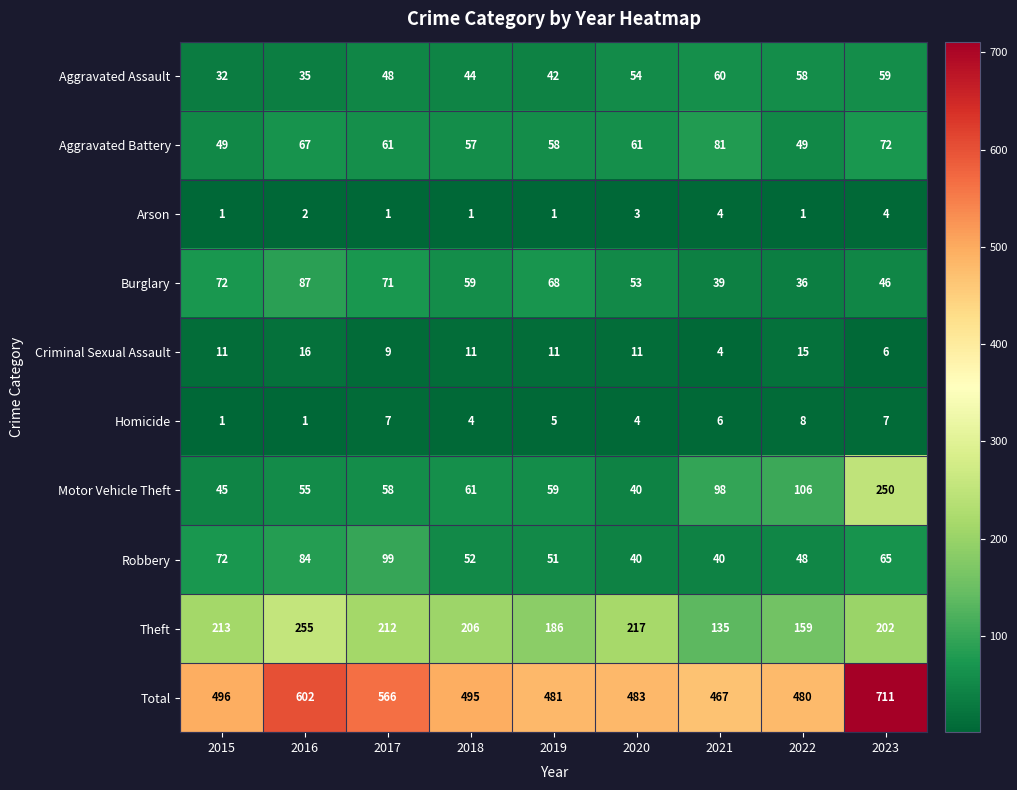

What is the sum of all Homicide values?

43